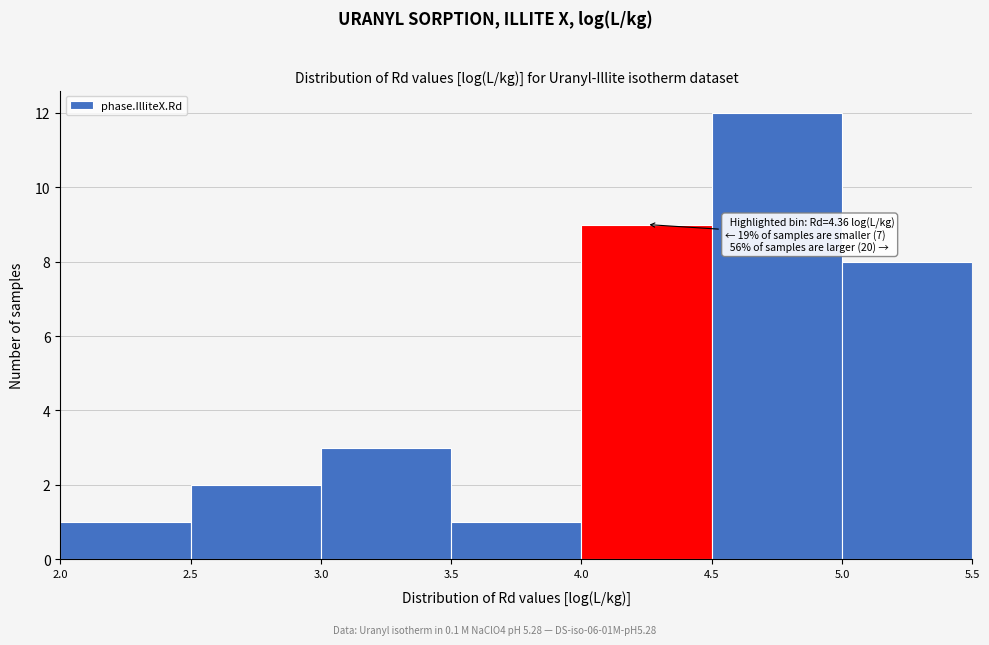

Over which range of the x-axis is the bar tallest?

4.5 to 5.0